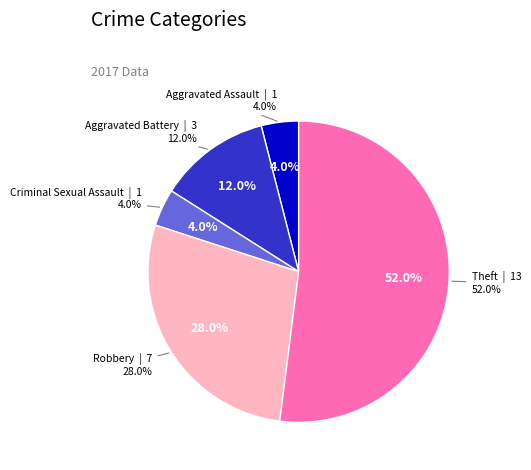

Approximately how many times larger is the value at Aggravated Assault compared to Theft?

0.1